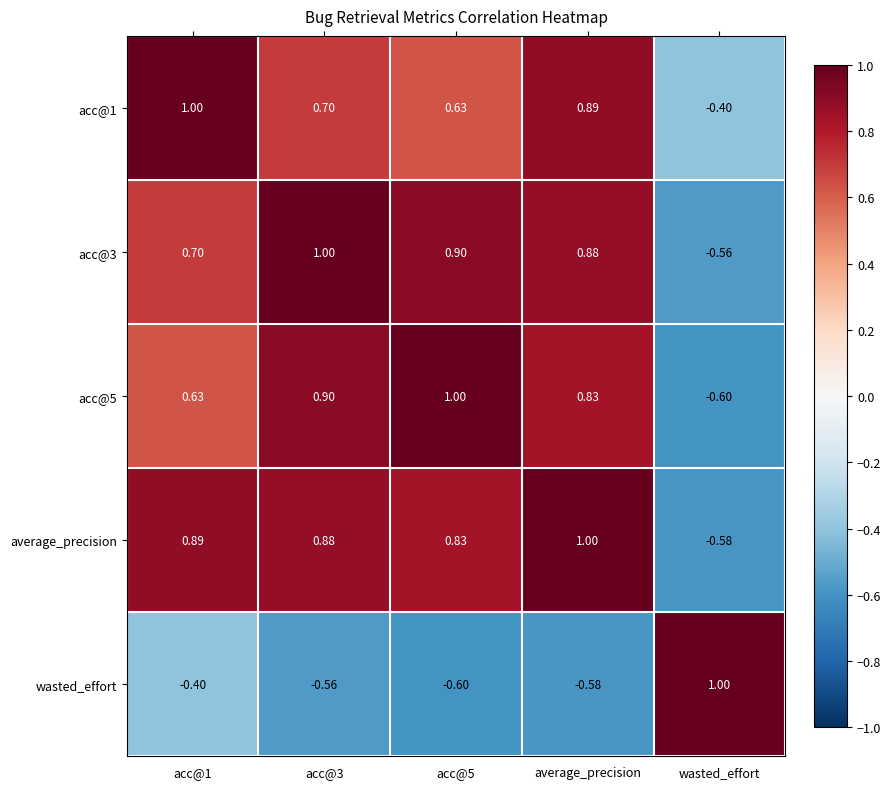

At which label does acc@1 reach its minimum?

wasted_effort